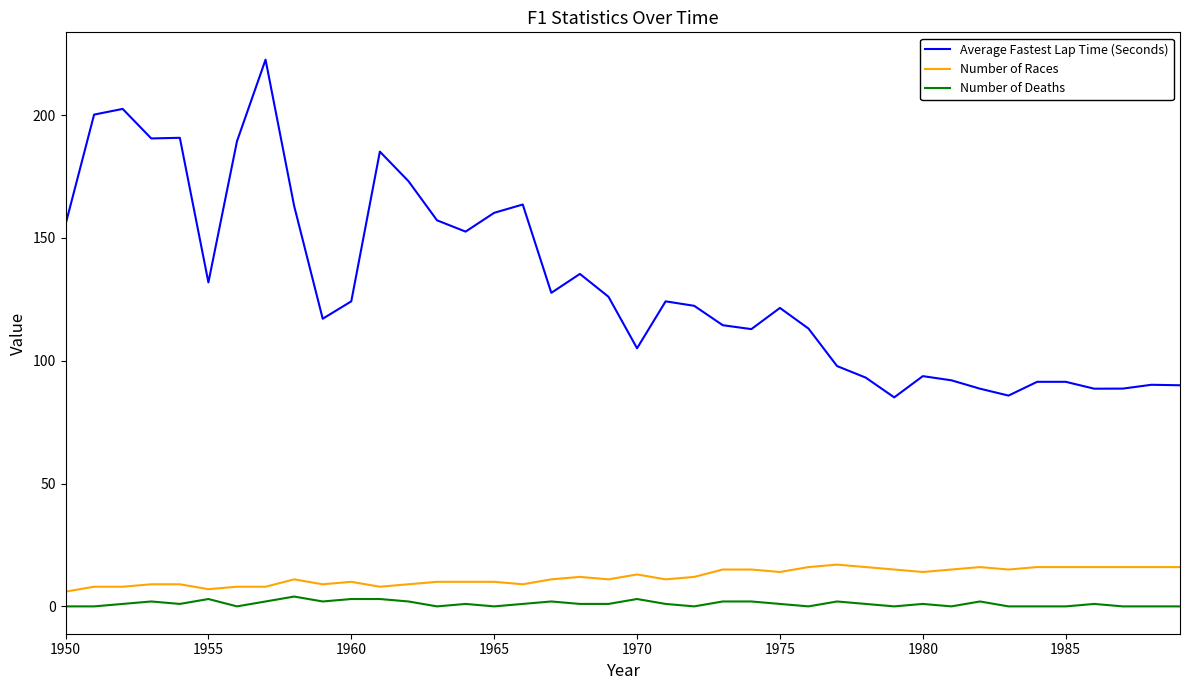

True or false: Number of Races and Average Fastest Lap Time (Seconds) intersect in this chart.

False